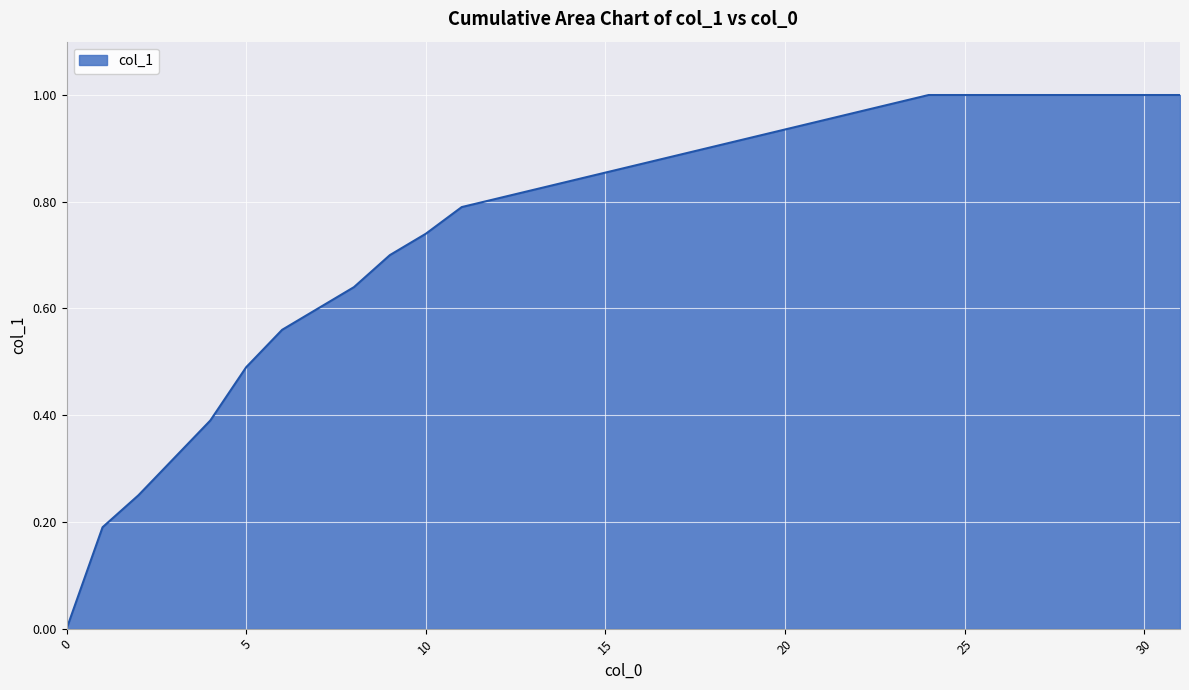

What is the greatest value displayed?

1.0